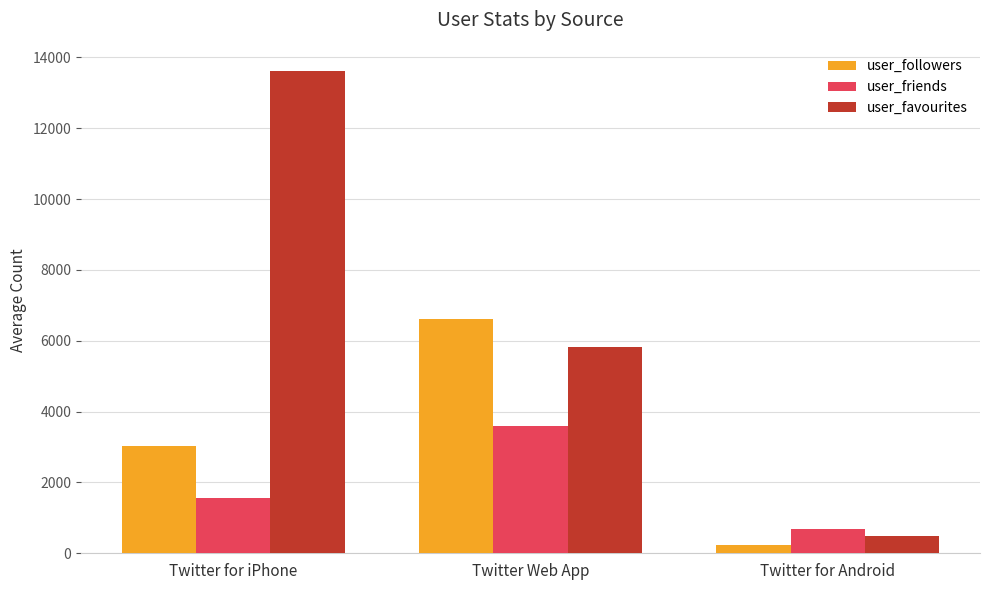

Which category has the lowest value in the user_favourites series?

Twitter for Android